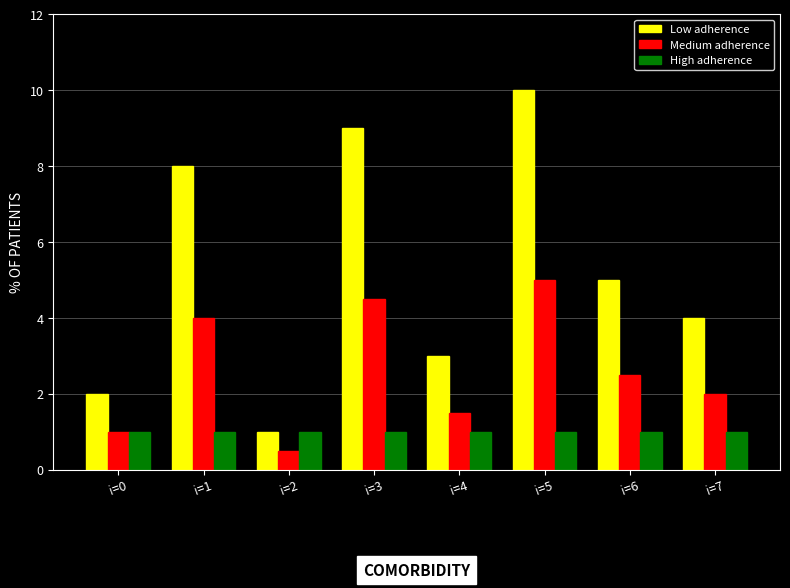

True or false: Medium adherence has a value of 5.0 at i=5.

True